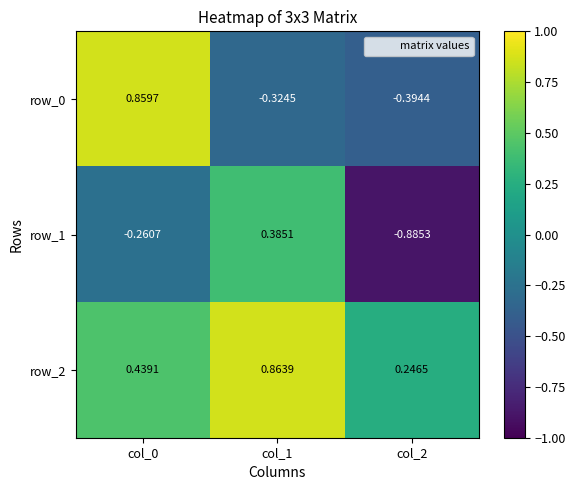

At which label is row_2 closest to 0?

col_2